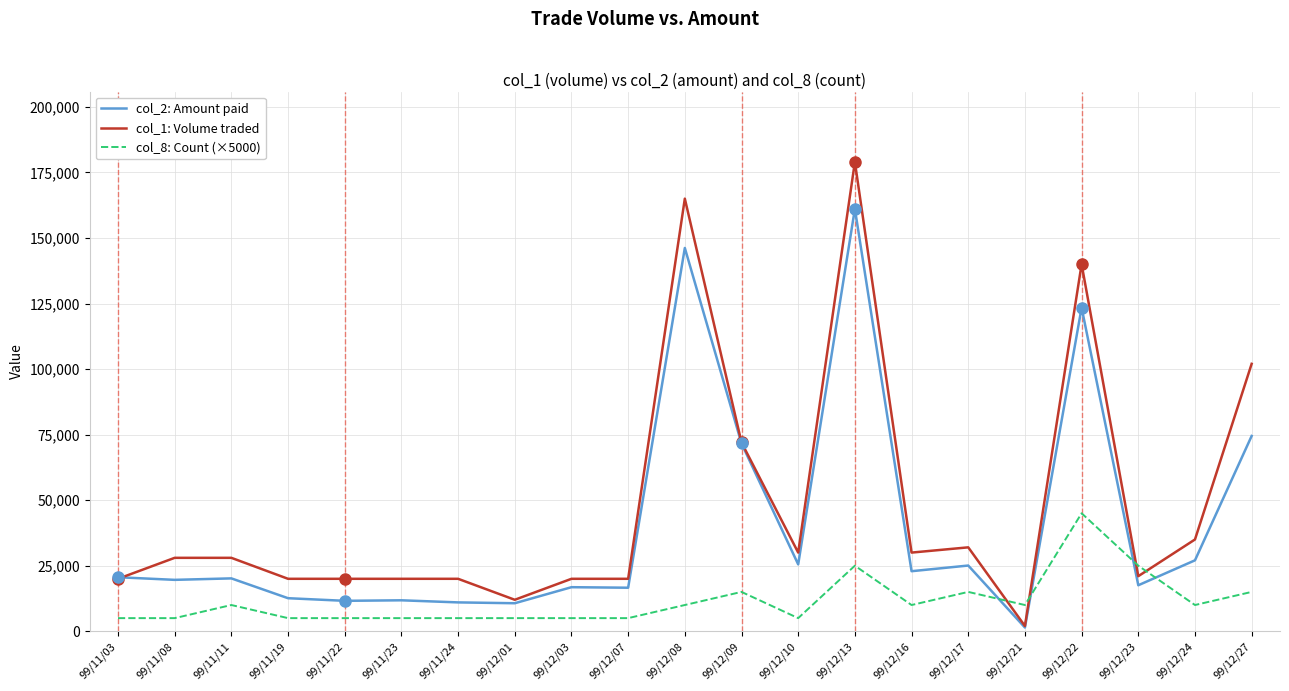

What is the greatest value displayed?

179000